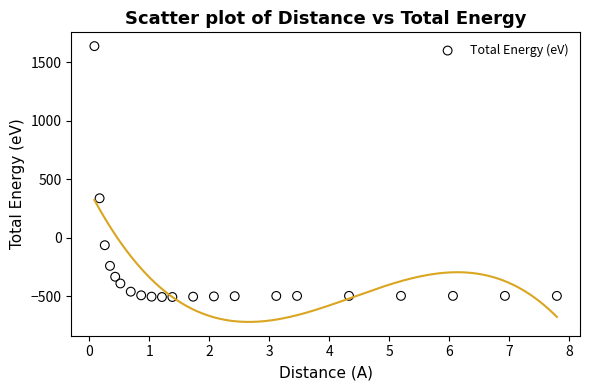

What Y value in the scatter plot is closest to 564?

336.6